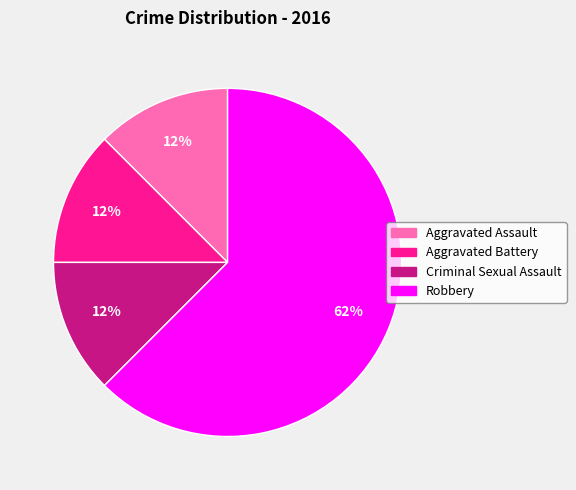

Combined, do Robbery and Criminal Sexual Assault account for over 50%?

Yes